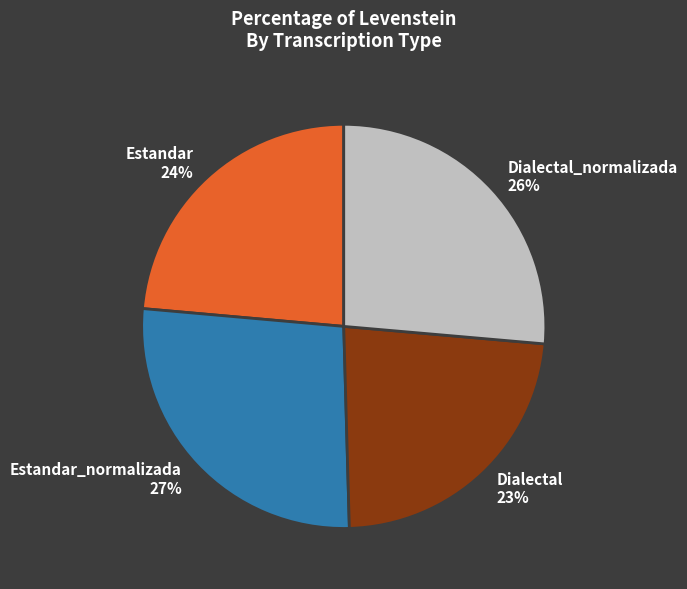

Combined, do Estandar 24% and Dialectal 23% account for over 50%?

No